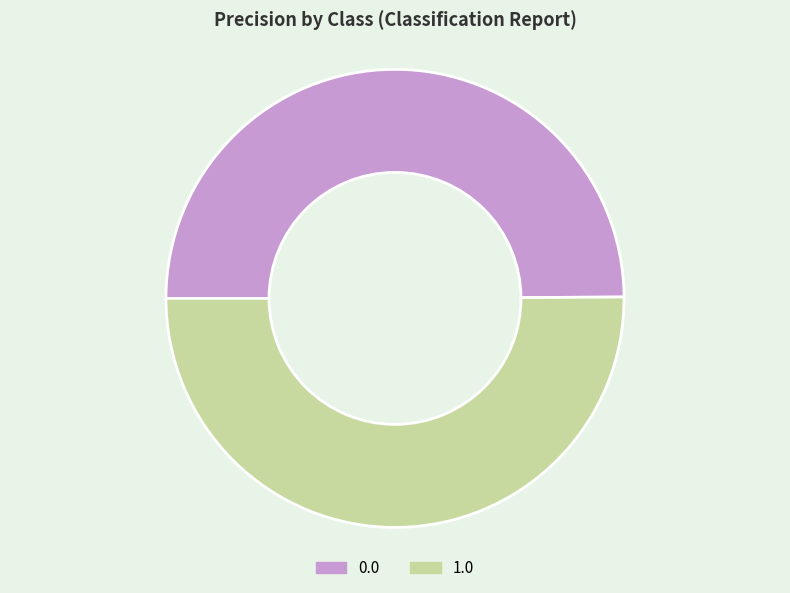

Count the number of slices in the pie.

2